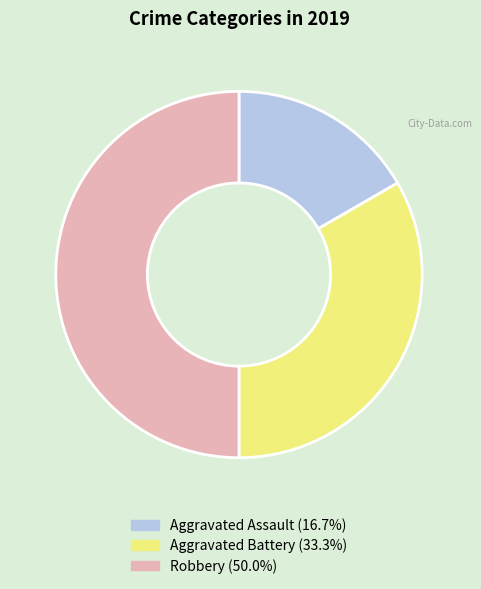

True or false: Aggravated Assault accounts for 17% of the total.

True